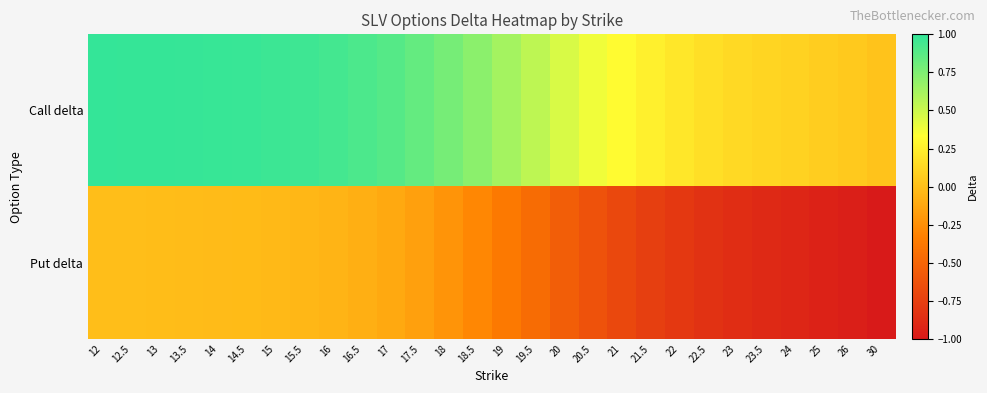

What is the minimum value shown in the chart?

-1.0